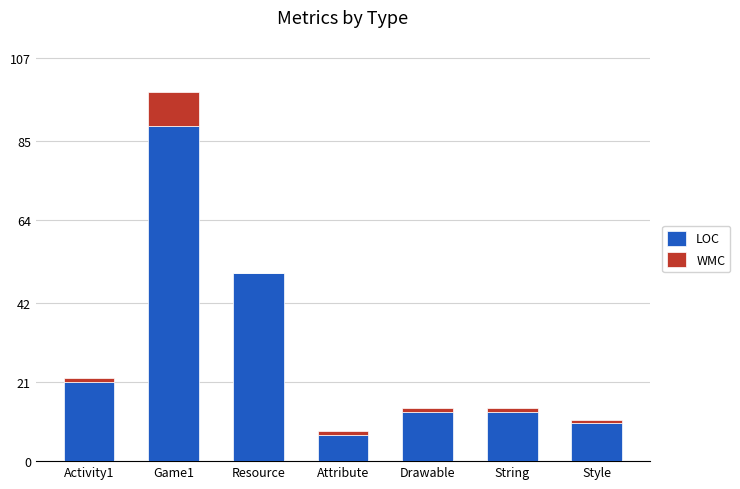

What is the sum of all LOC values?

203